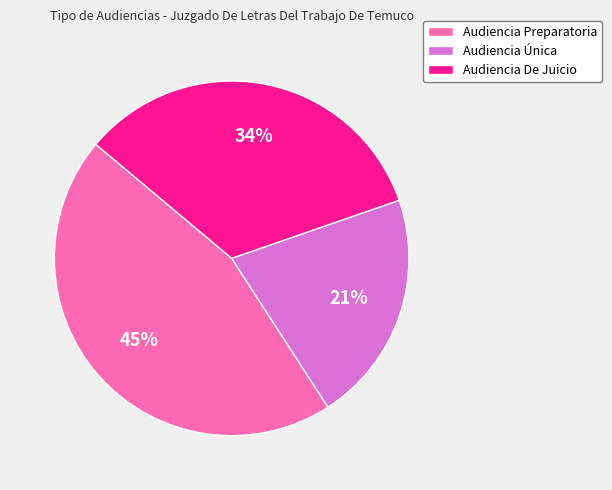

Is the sum of Audiencia De Juicio and Audiencia Única greater than half?

Yes